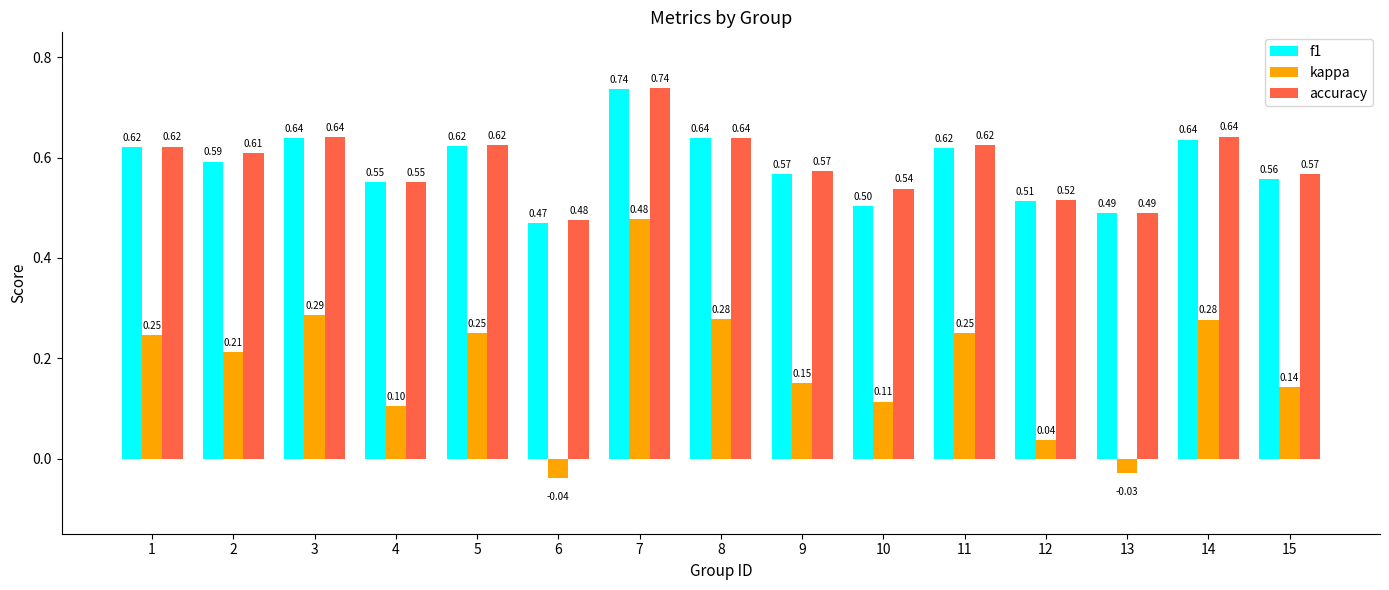

What is the difference between the maximum and minimum values in the kappa series?

0.5